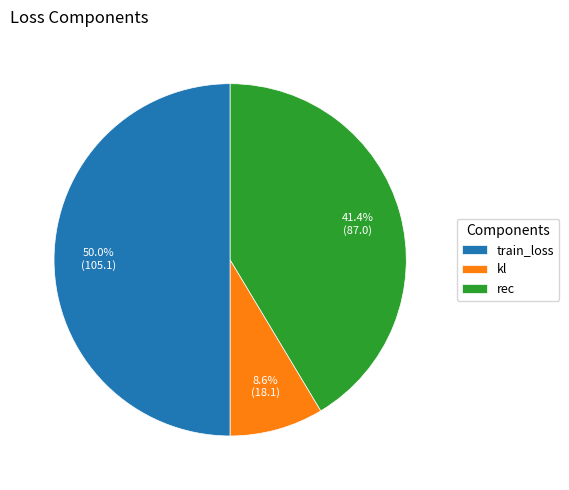

Approximately how many times larger is the value at kl compared to train_loss?

0.2